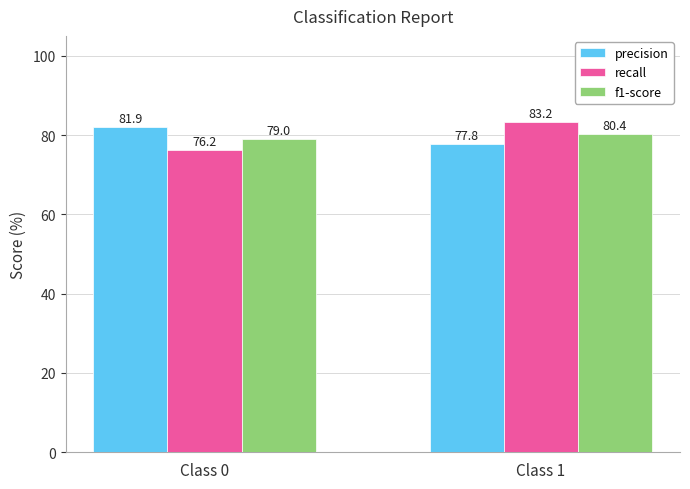

What is the sum of all precision values?

159.7